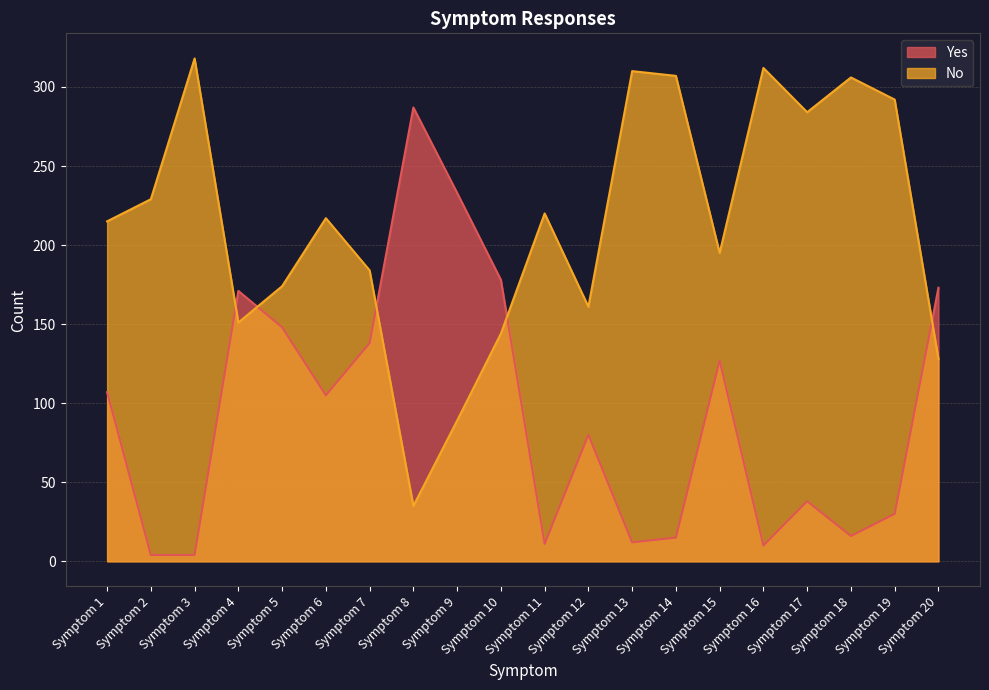

List the series in order of their peak value, highest first.

No, Yes